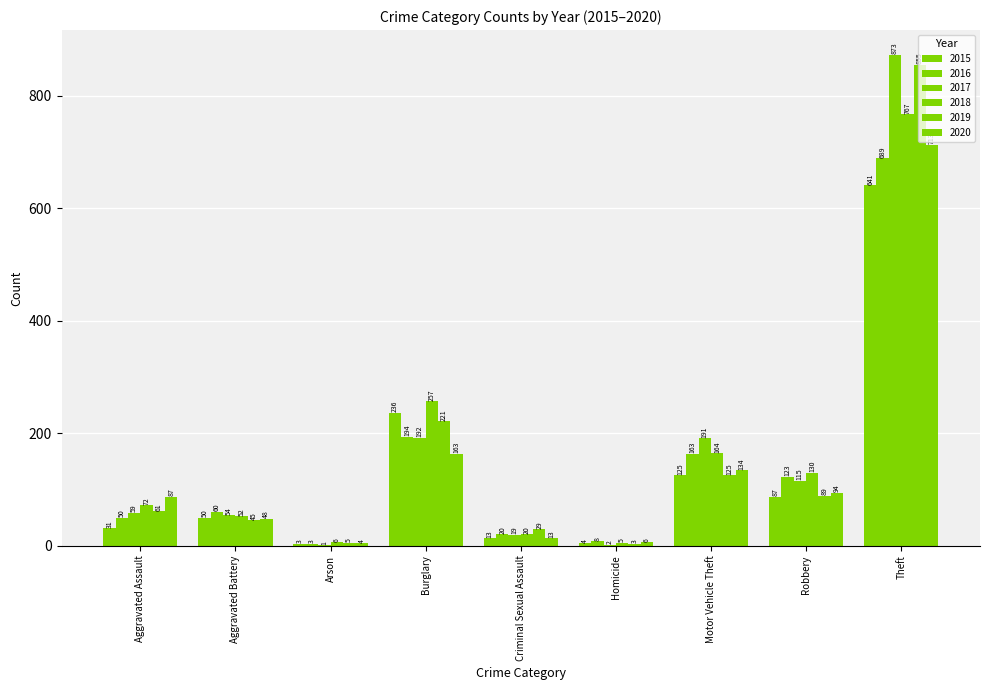

What is the difference between the second highest and minimum values in the 2017 series?

191